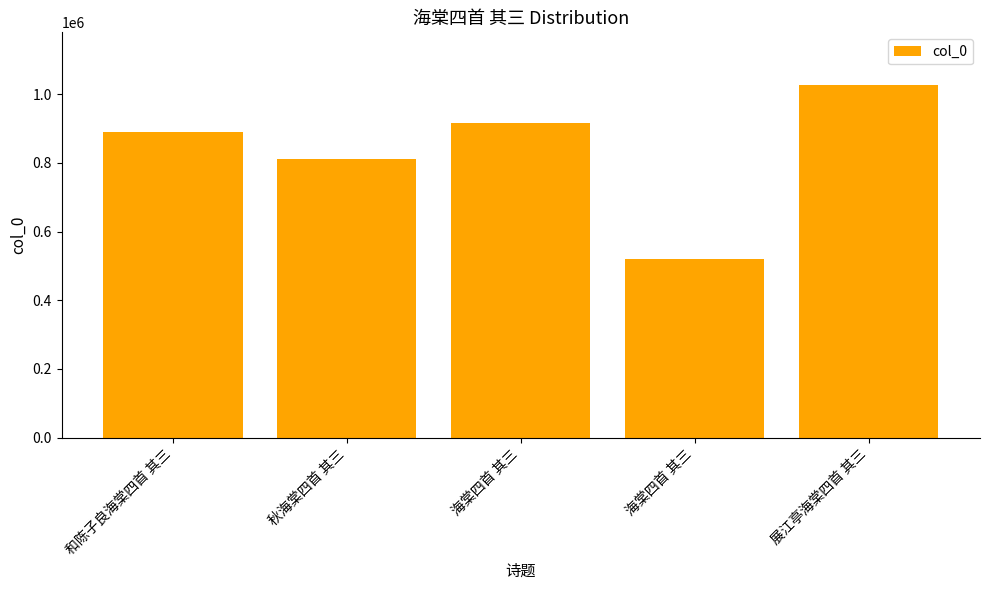

What is the smallest value displayed?

521011